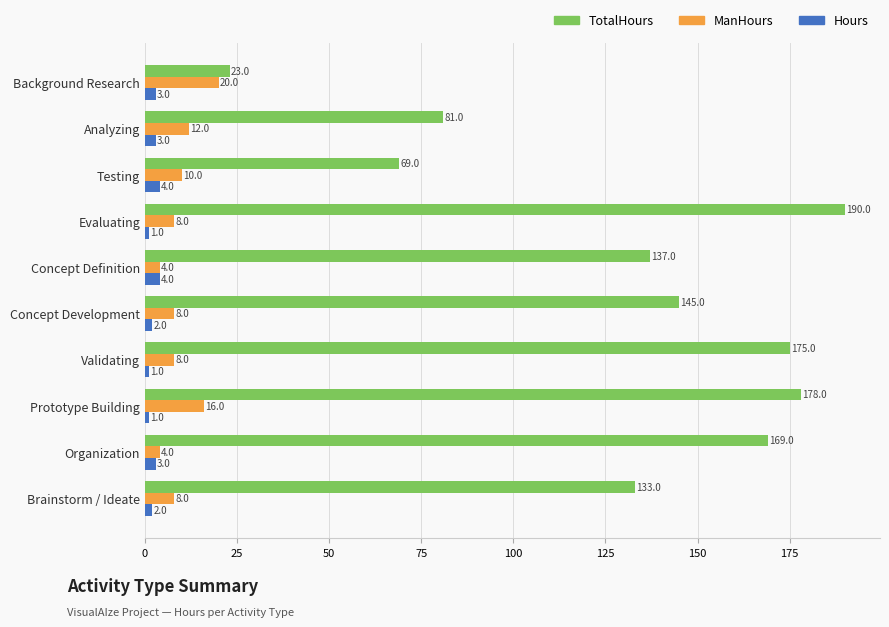

What is the spread (max minus min) of values at Prototype Building?

177